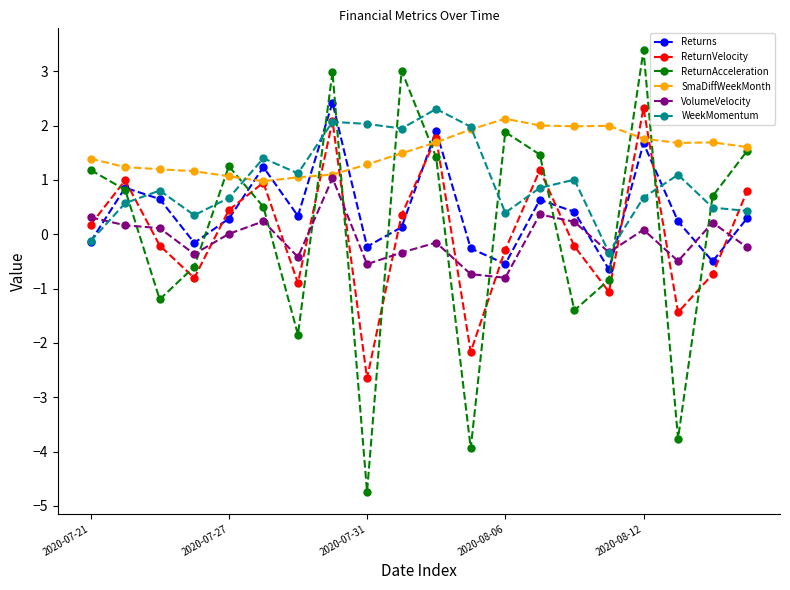

True or false: WeekMomentum and ReturnAcceleration intersect in this chart.

True